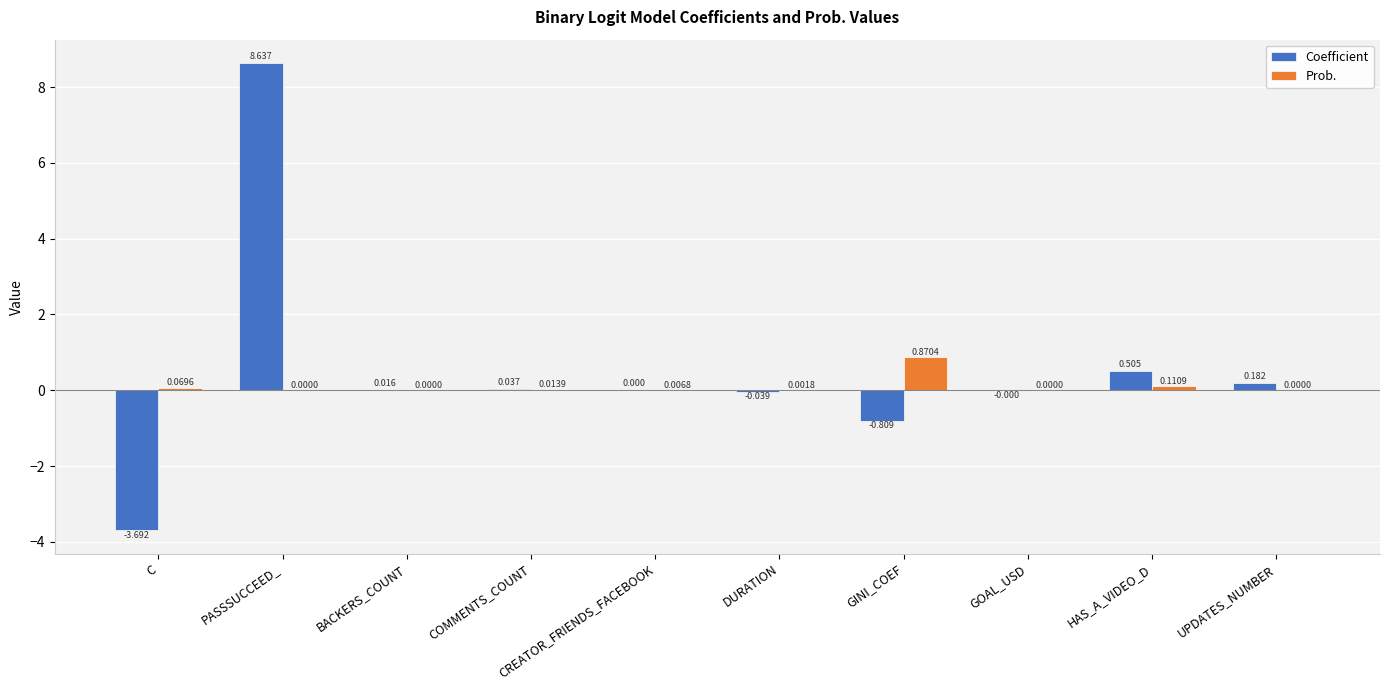

True or false: Prob. has a value of 0.0 at DURATION.

True